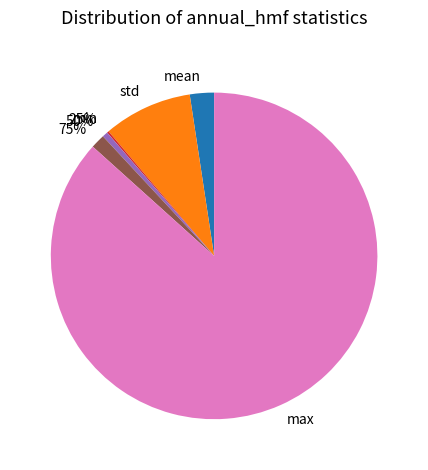

Rank the categories by value from highest to lowest.

max, std, mean, 75%, 50%, 25%, min